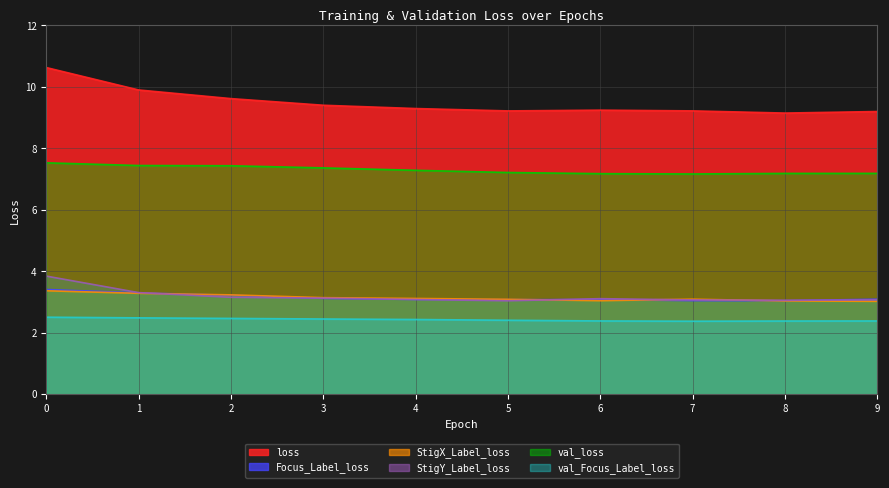

What is the value of the StigX_Label_loss point at the 1st from the left?

3.4